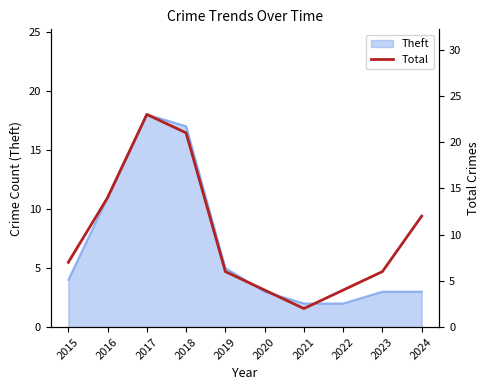

Where is Theft nearest to the value 10?

2016